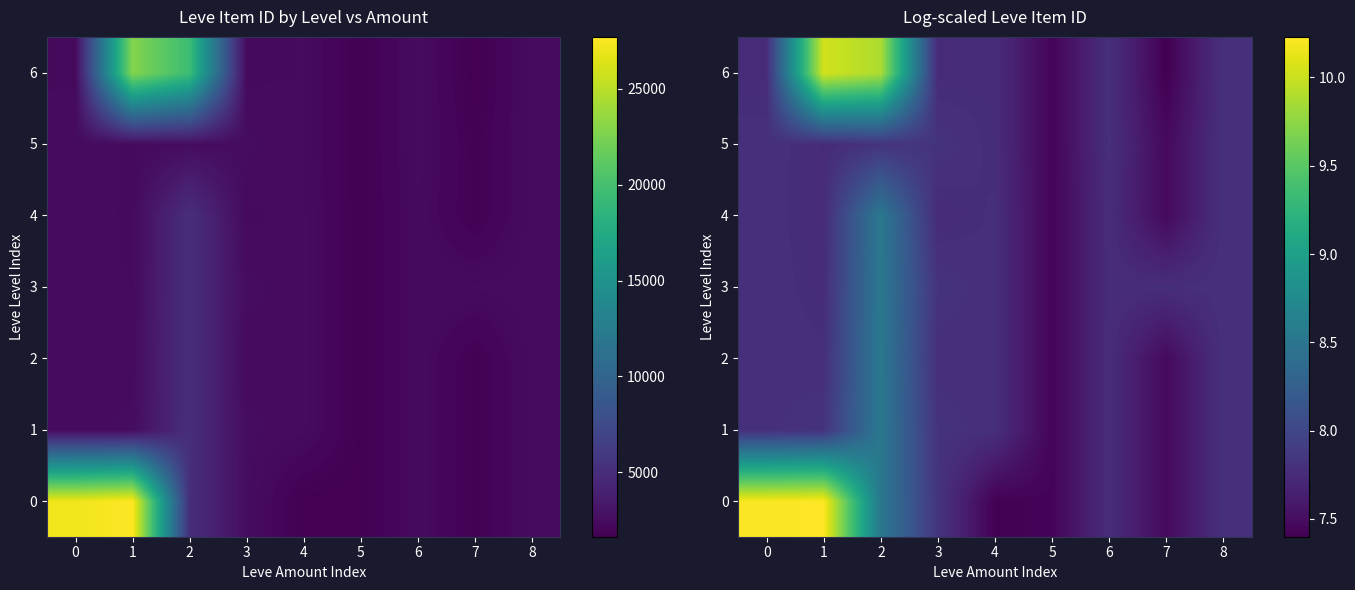

The value of row_2 at −1 is 12.5. True or false?

False